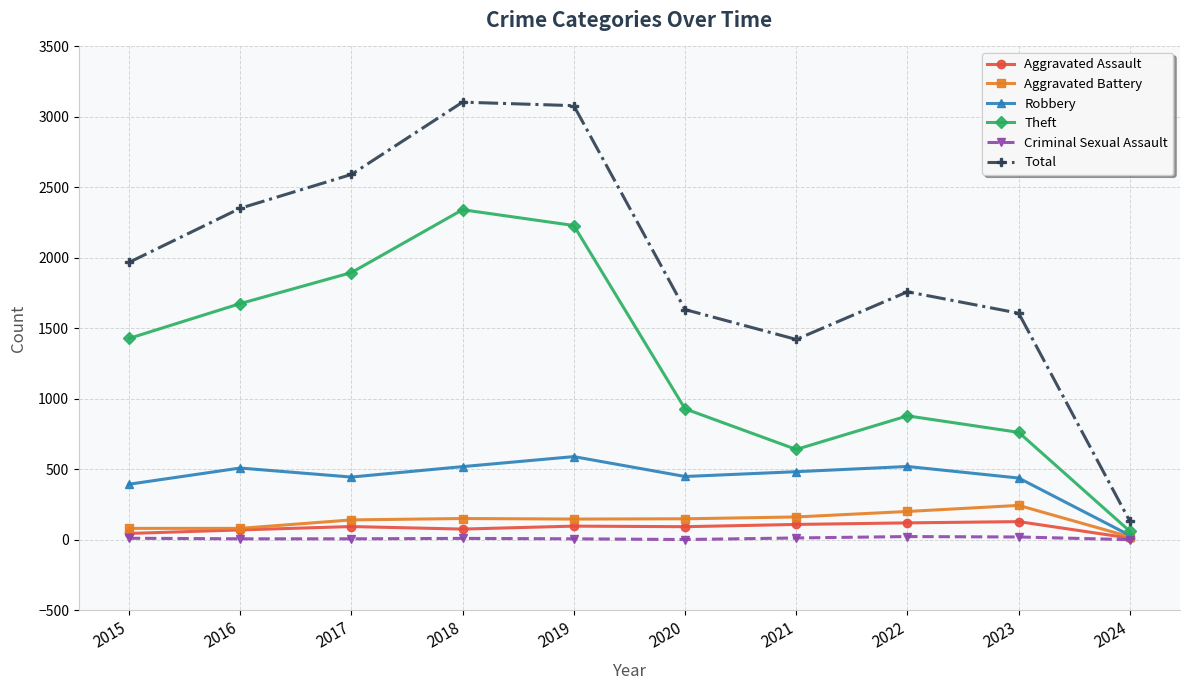

What are all the series names shown in the legend?

Aggravated Assault, Aggravated Battery, Robbery, Theft, Criminal Sexual Assault, Total